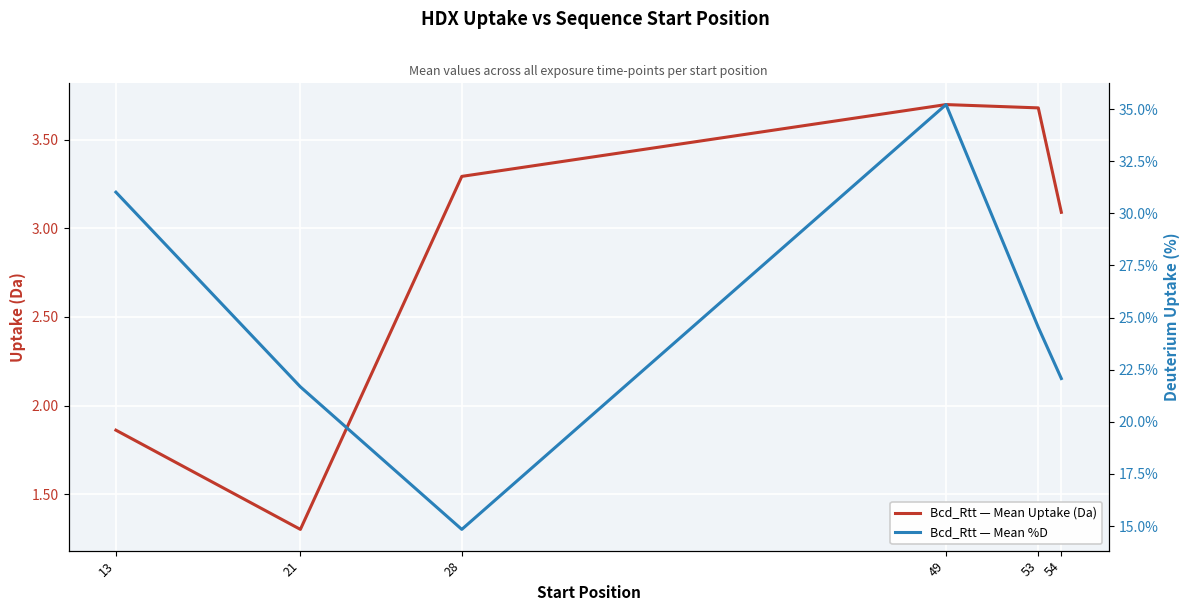

True or false: Bcd_Rtt — Mean Uptake (Da) has a value of 5.9 at 53.

False